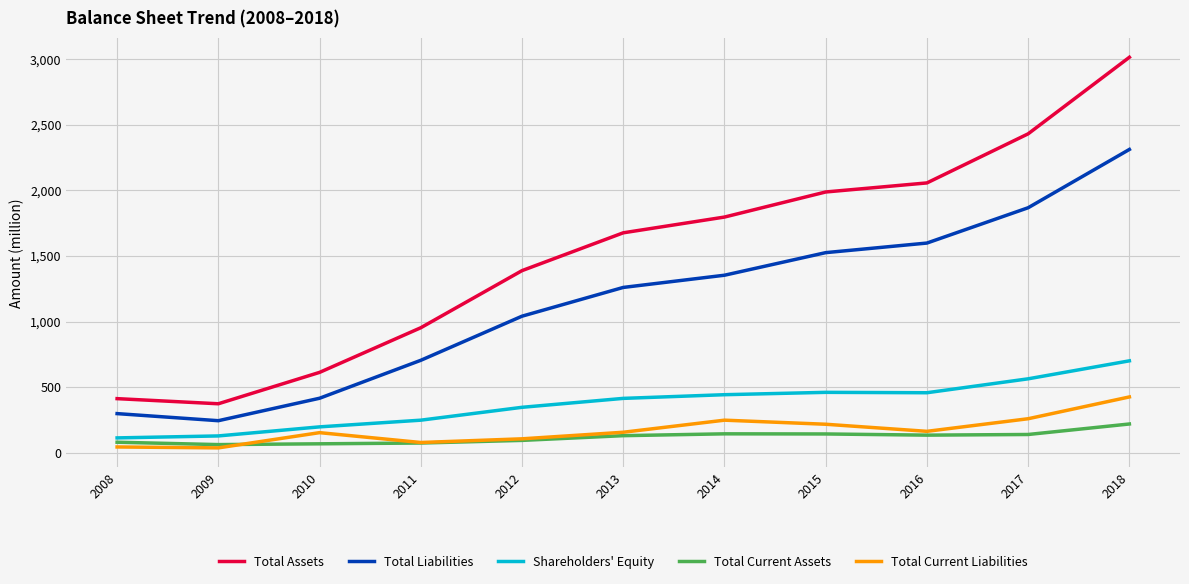

Count the number of categories in the chart.

11